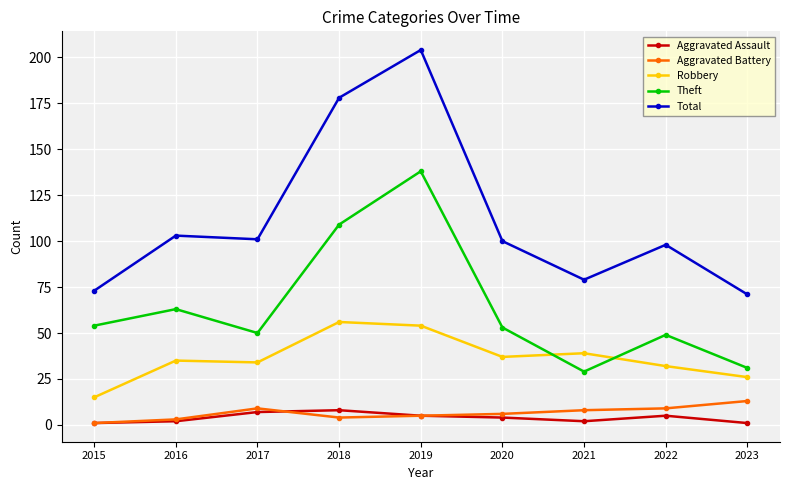

Reading right to left, transcribe all the data shown in this chart.

Aggravated Assault: 1	5	2	4	5	8	7	2	1
Aggravated Battery: 13	9	8	6	5	4	9	3	1
Robbery: 26	32	39	37	54	56	34	35	15
Theft: 31	49	29	53	138	109	50	63	54
Total: 71	98	79	100	204	178	101	103	73